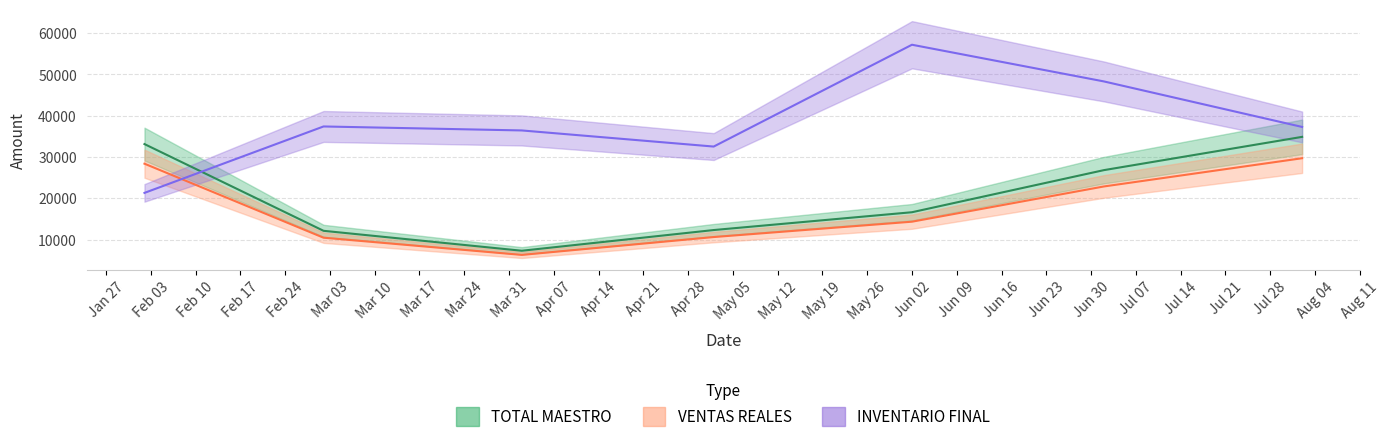

True or false: TOTAL MAESTRO and INVENTARIO FINAL intersect in this chart.

True